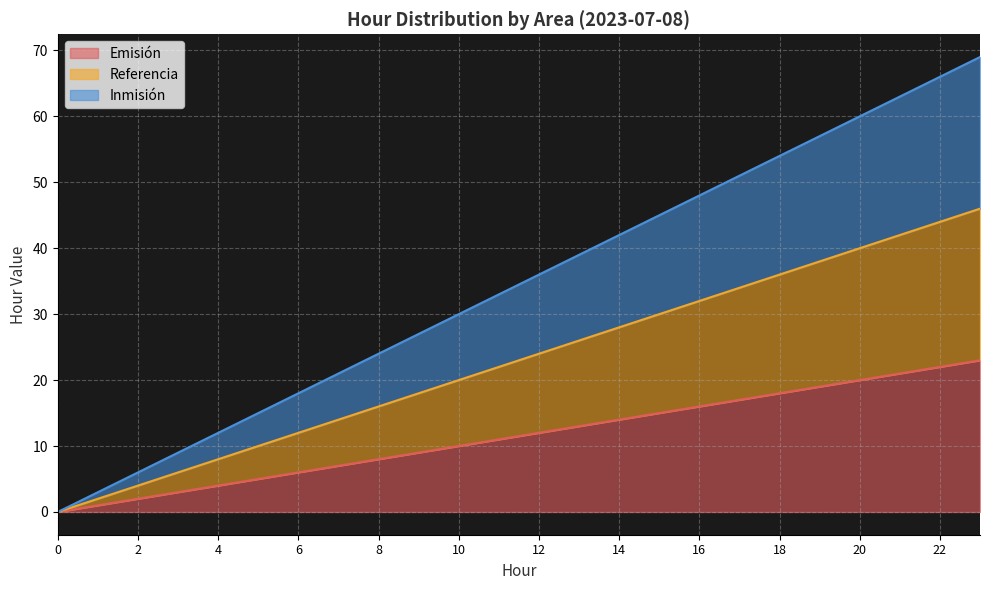

Which series changed the most between 4 and 18?

Inmisión